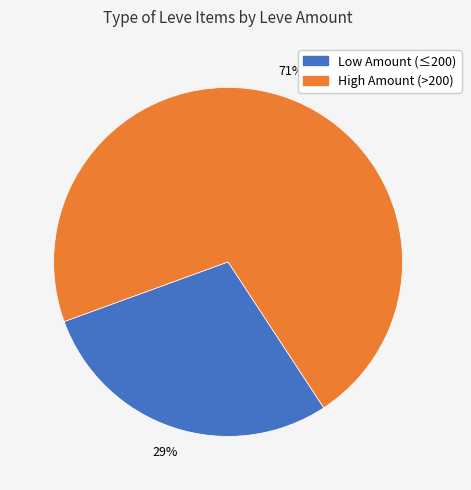

Does any single category account for the majority?

Yes